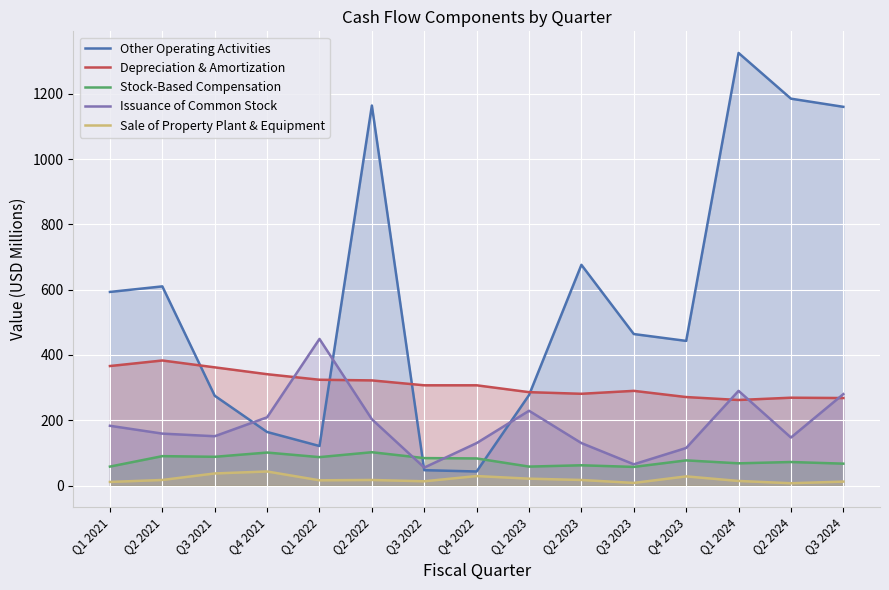

Between Q2 2022 and Q3 2022, which series saw the biggest shift?

Other Operating Activities